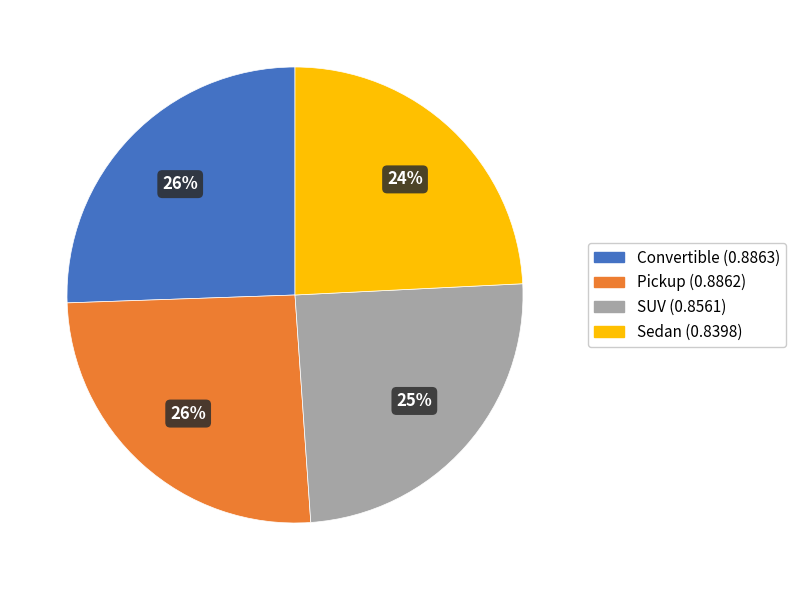

To the nearest percent, what is the combined percentage of Convertible and Pickup?

51%